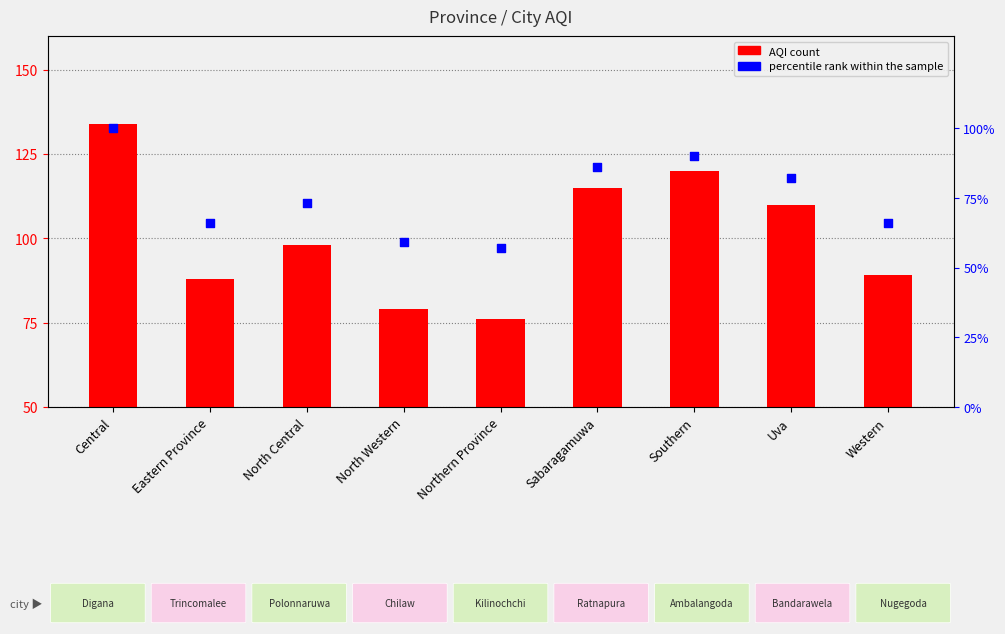

At how many categories does at least one series exceed 81?

7